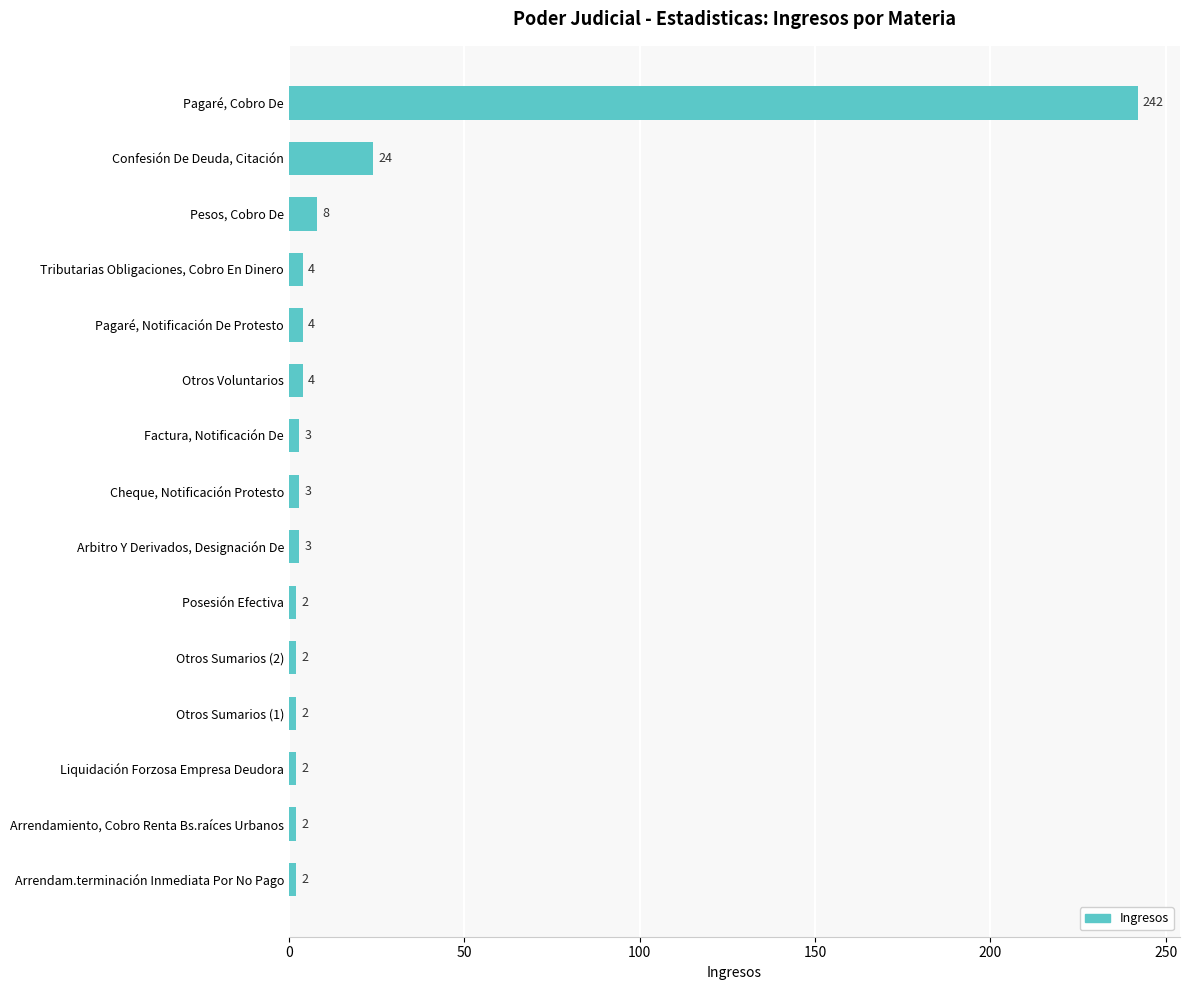

Count the number of categories in the chart.

15